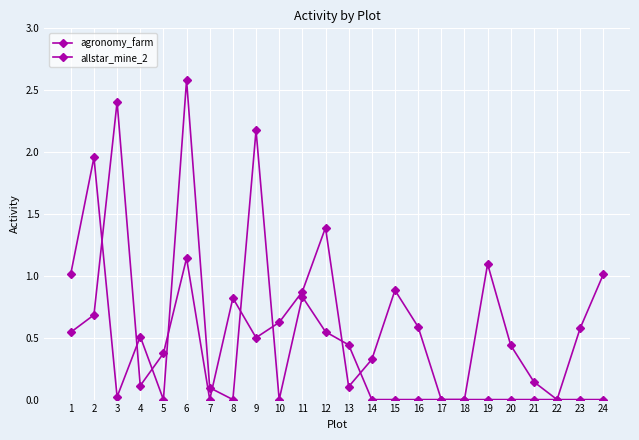

Which series changed the most between 2 and 21?

allstar_mine_2